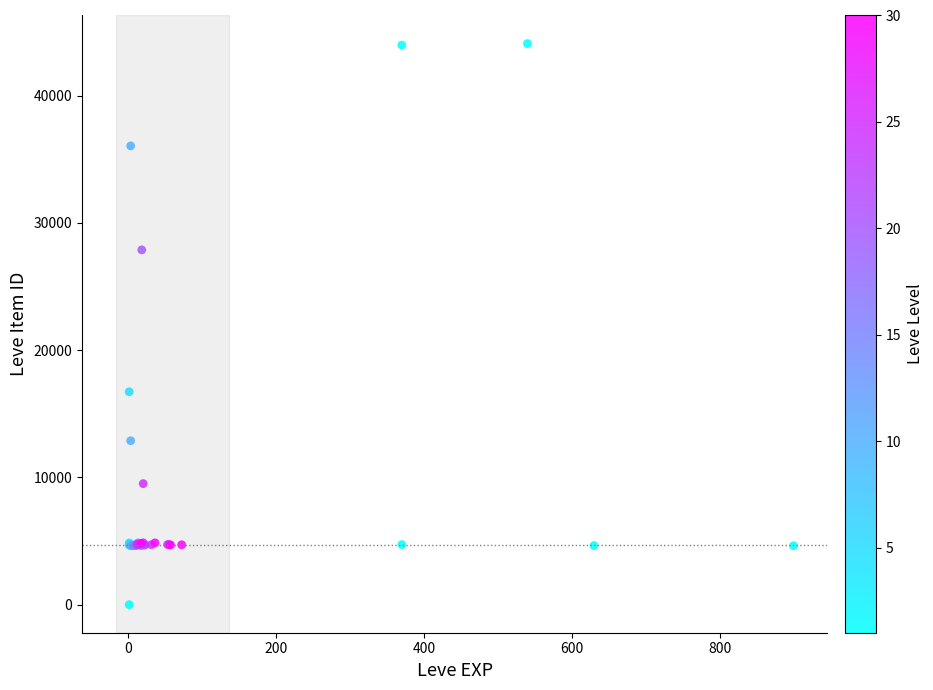

What Y value in the scatter plot is closest to 22050?

16734